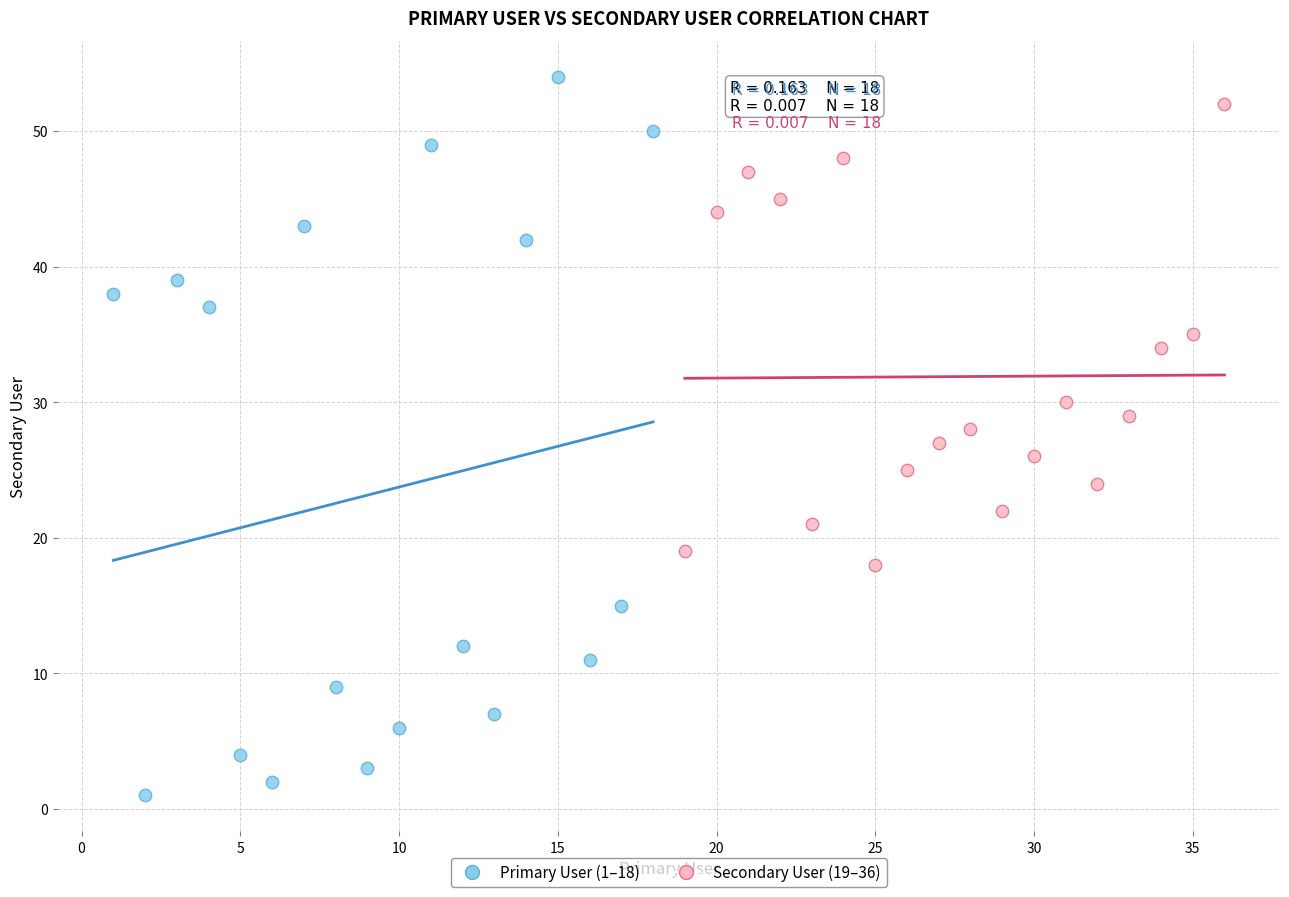

What are all the series names shown in the legend?

Primary User (1–18), Secondary User (19–36)